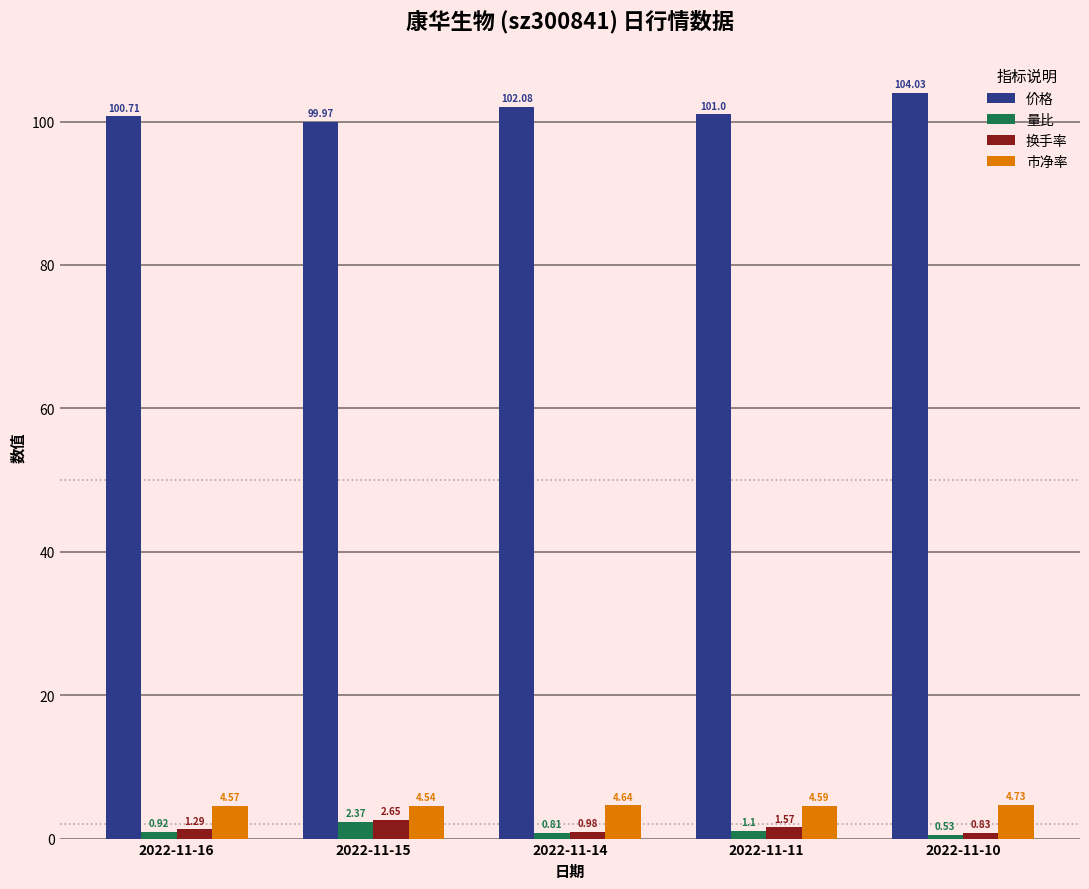

What is the spread (max minus min) of values at 2022-11-14?

101.3